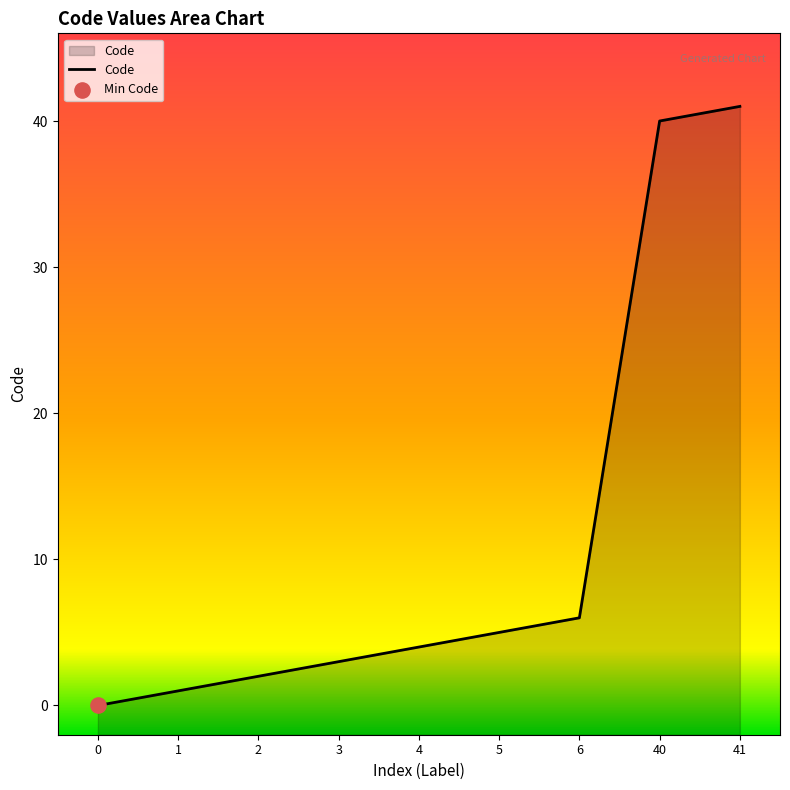

What is the change in value from 0 to 5?

+5